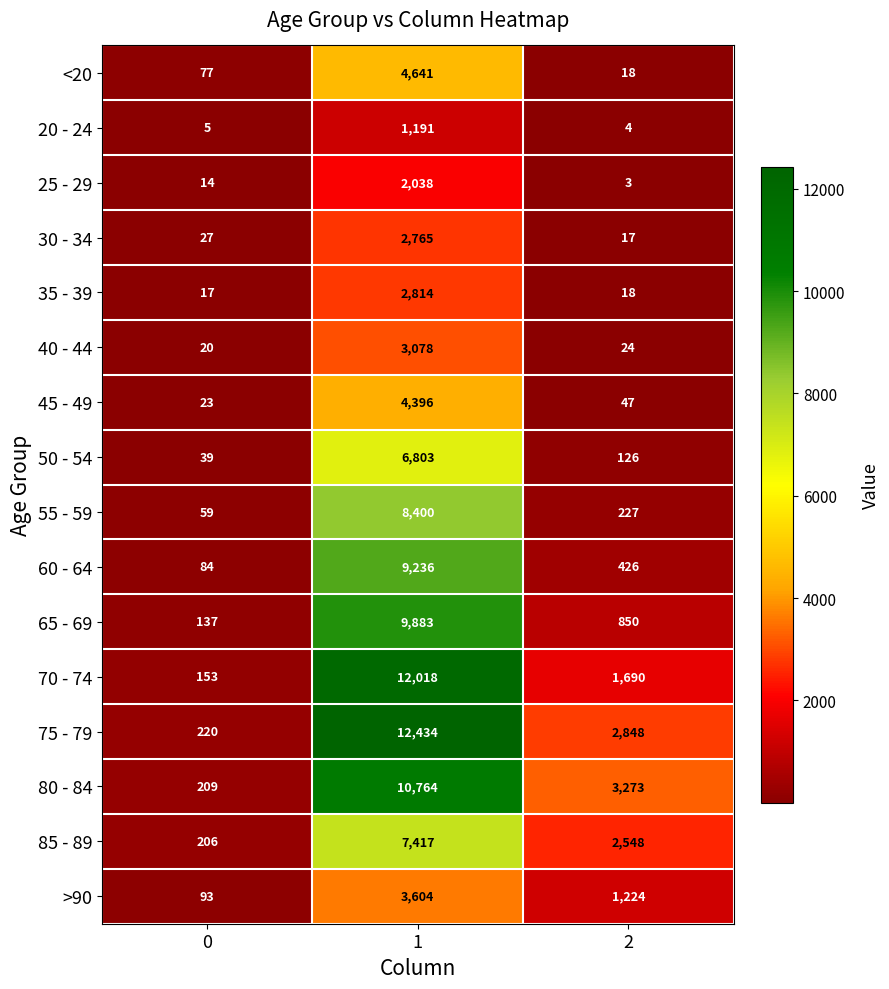

What value does the 50 - 54 series have at 2, to the nearest 100?

100